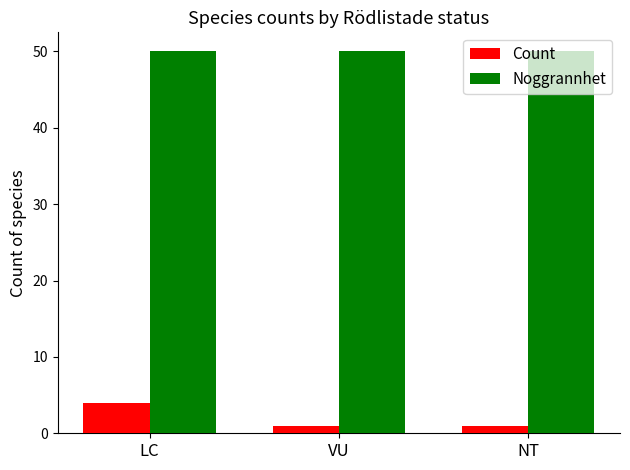

Reading left to right, what are all the values shown in this chart?

Count: LC=4	VU=1	NT=1
Noggrannhet: LC=50	VU=50	NT=50